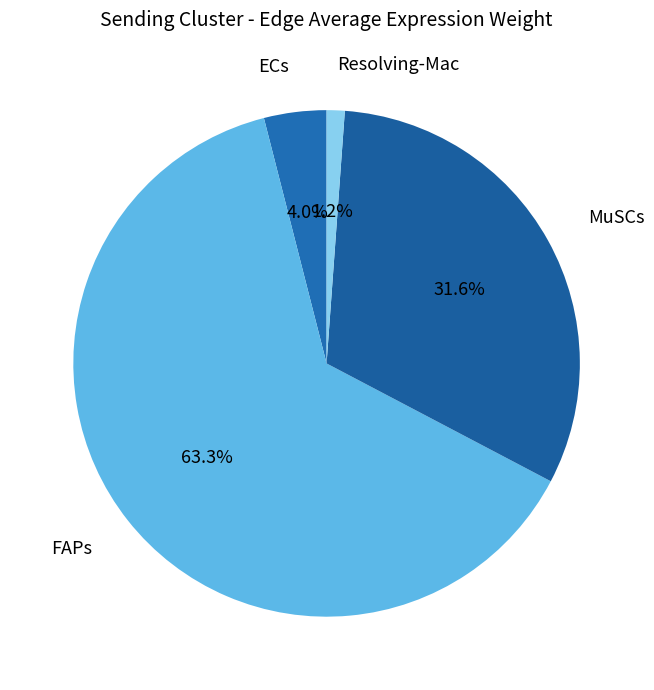

Is there a majority slice in this chart?

Yes